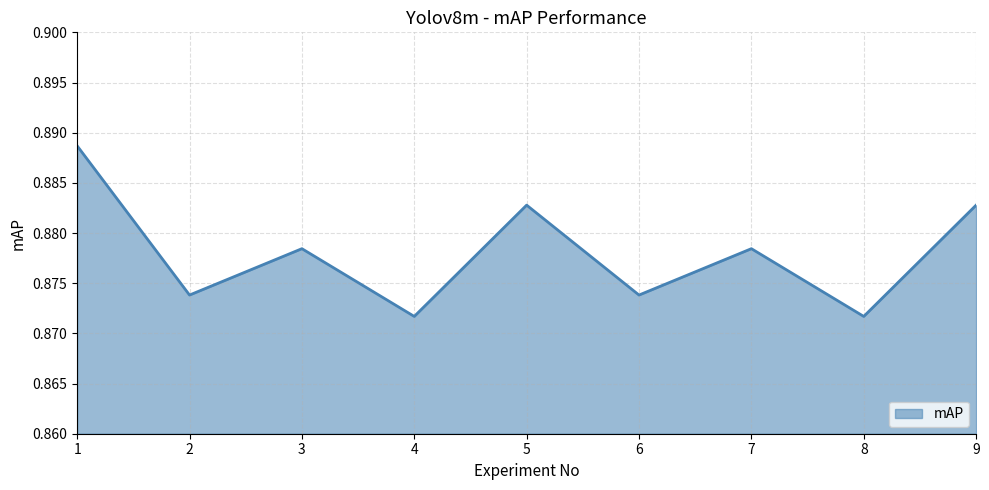

True or false: the data shows 0.5 at 1.

False